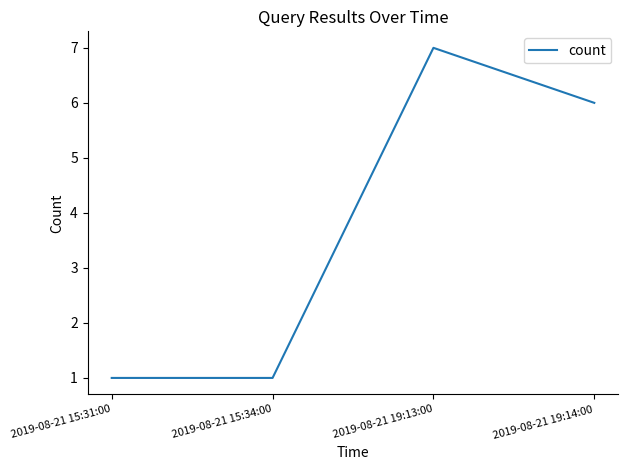

Is it true that the value at 2019-08-21 19:14:00 is 6?

True